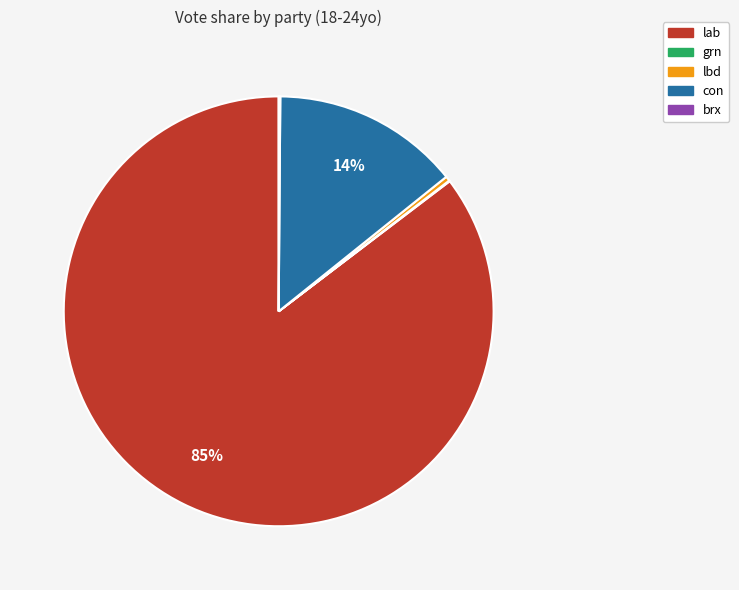

Is there a majority slice in this chart?

Yes